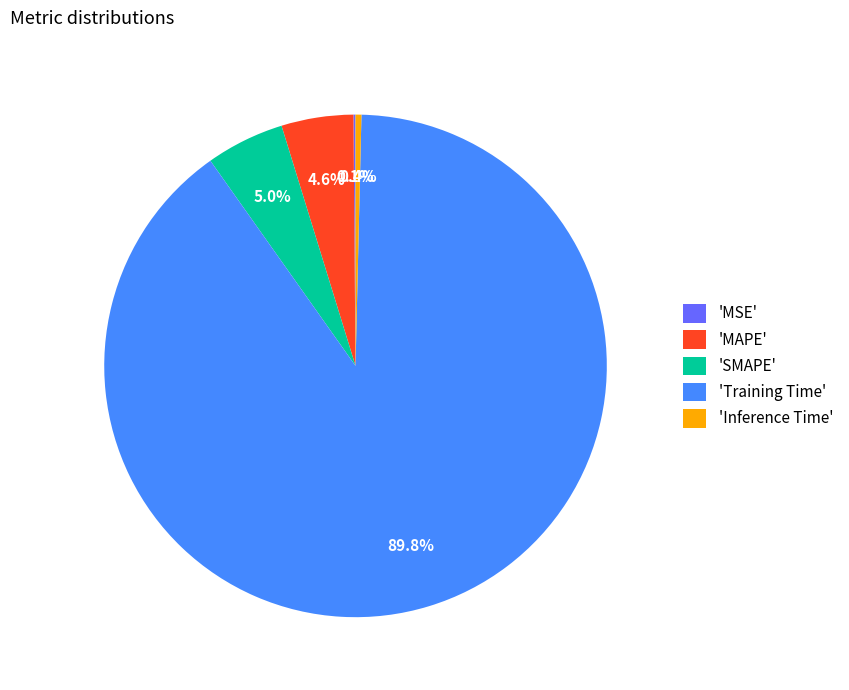

Which has a higher value, 'MAPE' or 'Training Time'?

'Training Time'